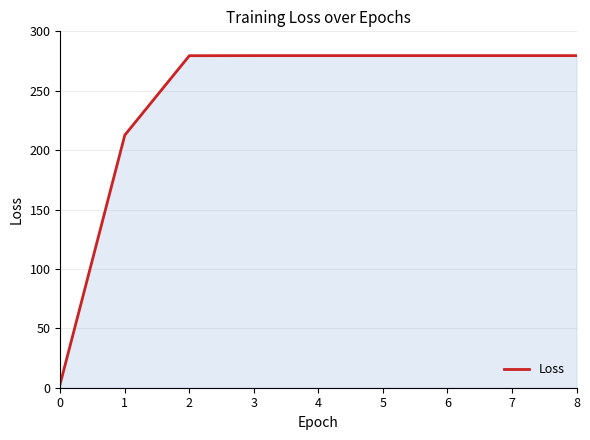

Is it true that the value at 4 is 279.5?

True